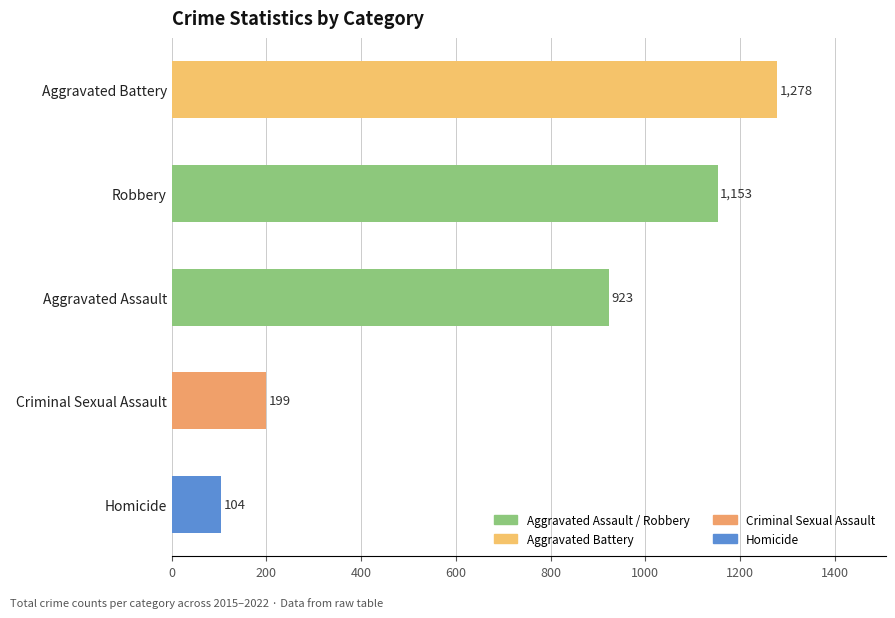

Is it true that the value at Homicide is 53?

False